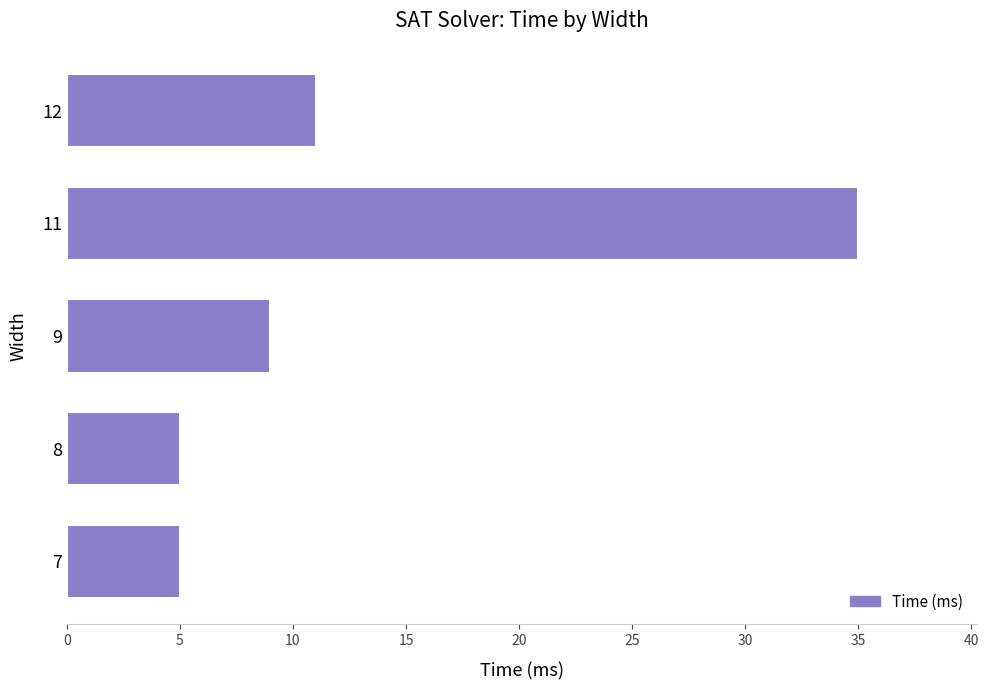

What is the change in value from 8 to 12?

+6